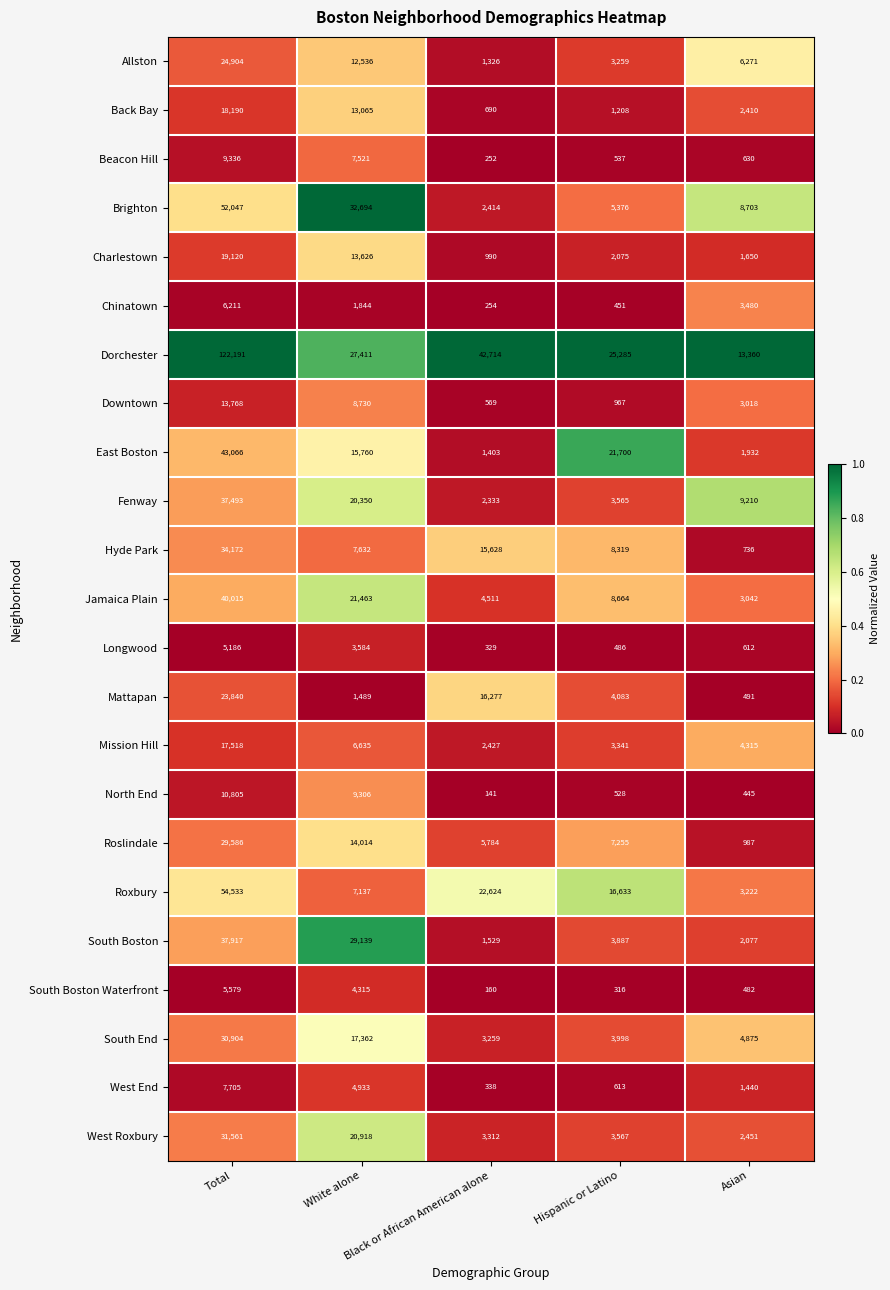

What is the sum of all Back Bay values?

35563